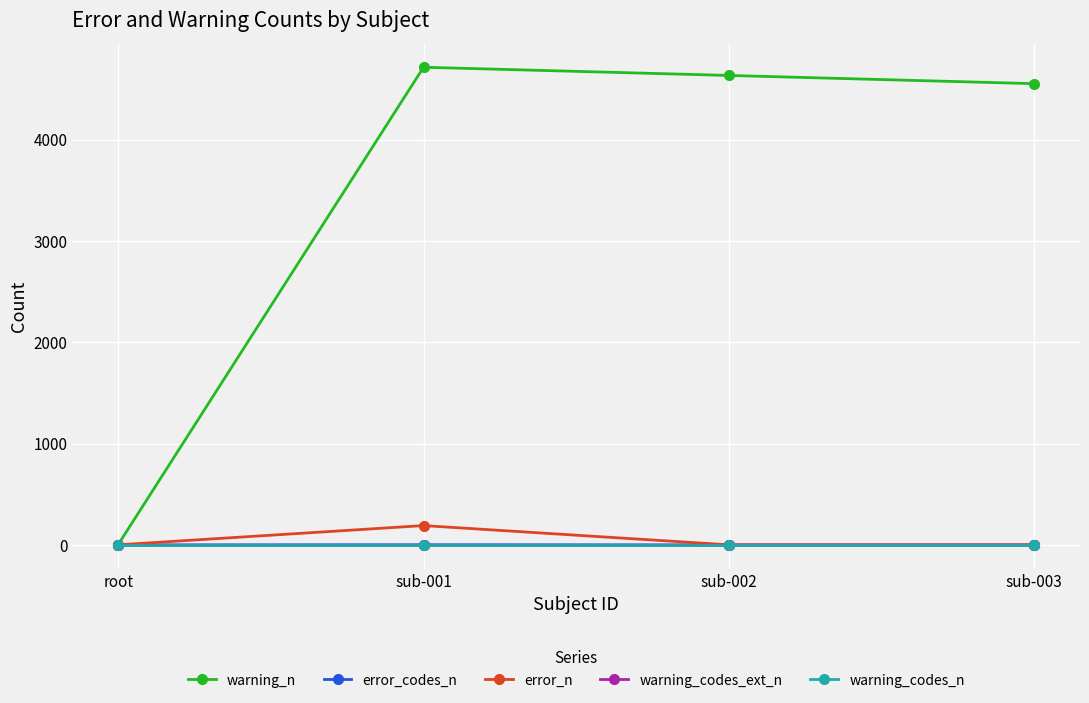

Does the chart have visible grid lines?

Yes